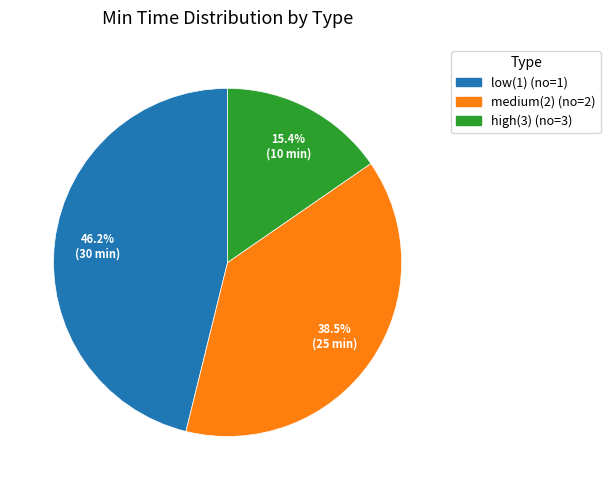

Is there any slice that represents more than half of the pie?

No